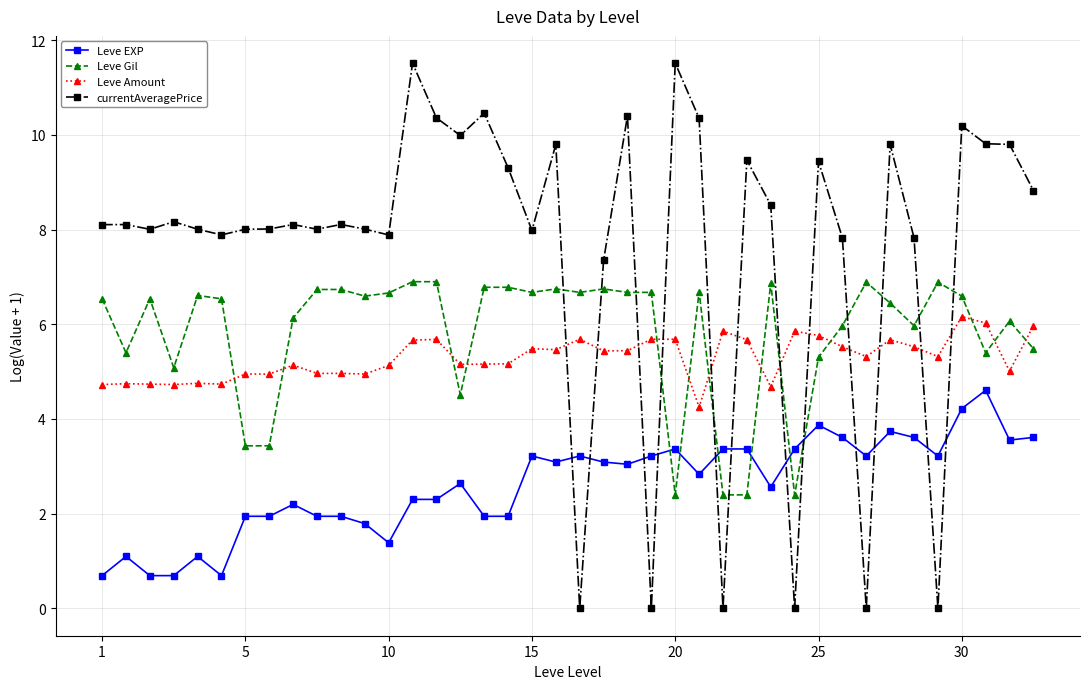

True or false: Leve EXP has more than 2 points higher than both neighbors.

True